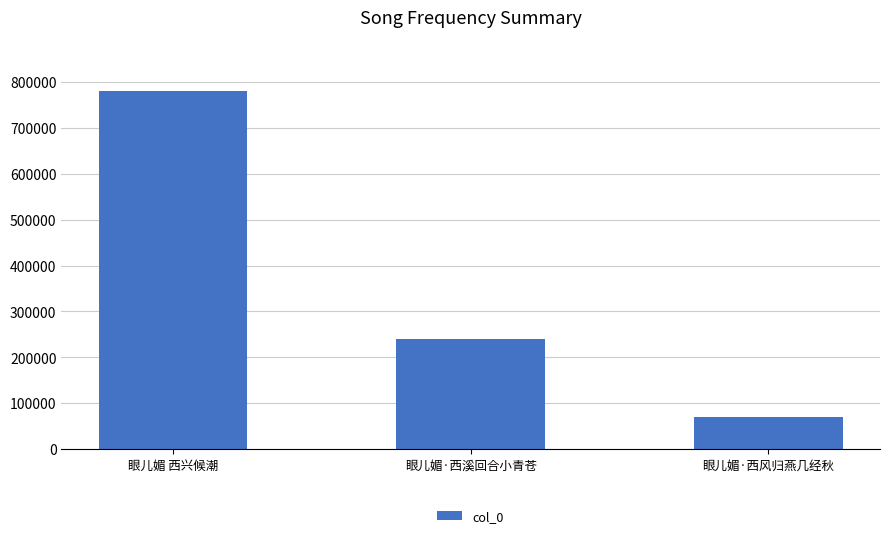

Is it true that the value at 眼儿媚 西兴候潮 is 1126602?

False